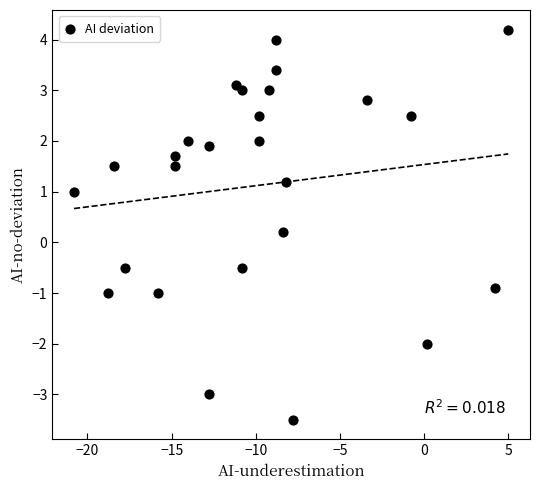

What is the range of X values (max minus min)?

25.8